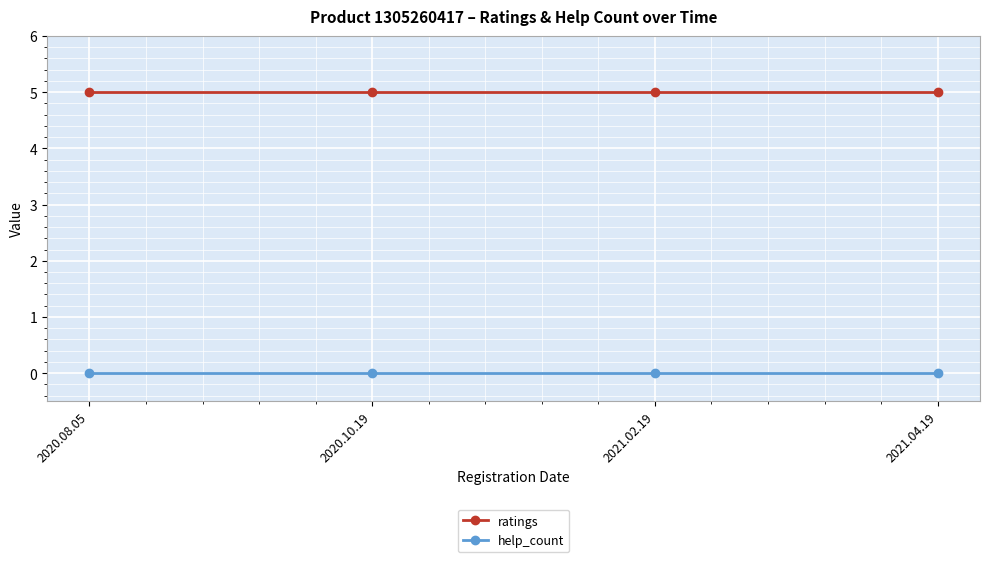

Reading left to right, list all the values displayed in this chart.

ratings: 2020.08.05=5	2020.10.19=5	2021.02.19=5	2021.04.19=5
help_count: 2020.08.05=0	2020.10.19=0	2021.02.19=0	2021.04.19=0